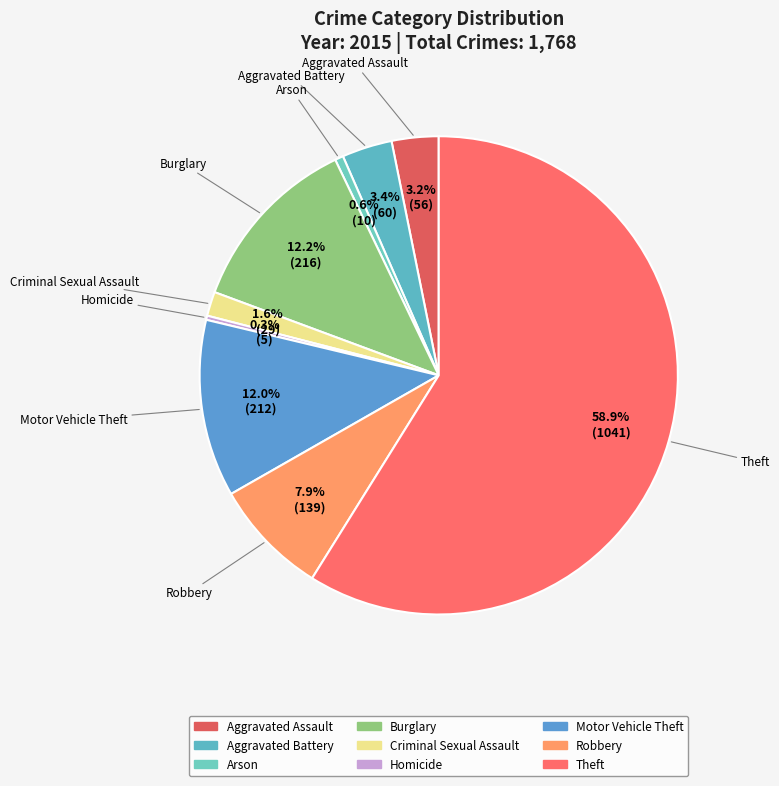

Do Homicide and Motor Vehicle Theft together represent more than half of the pie?

No